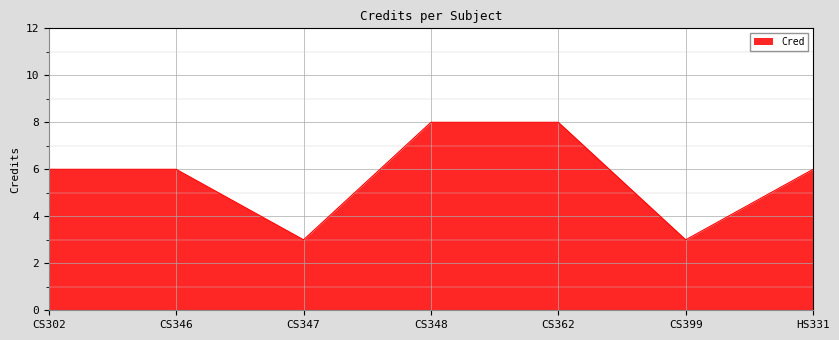

How many categories are shown in the chart?

7